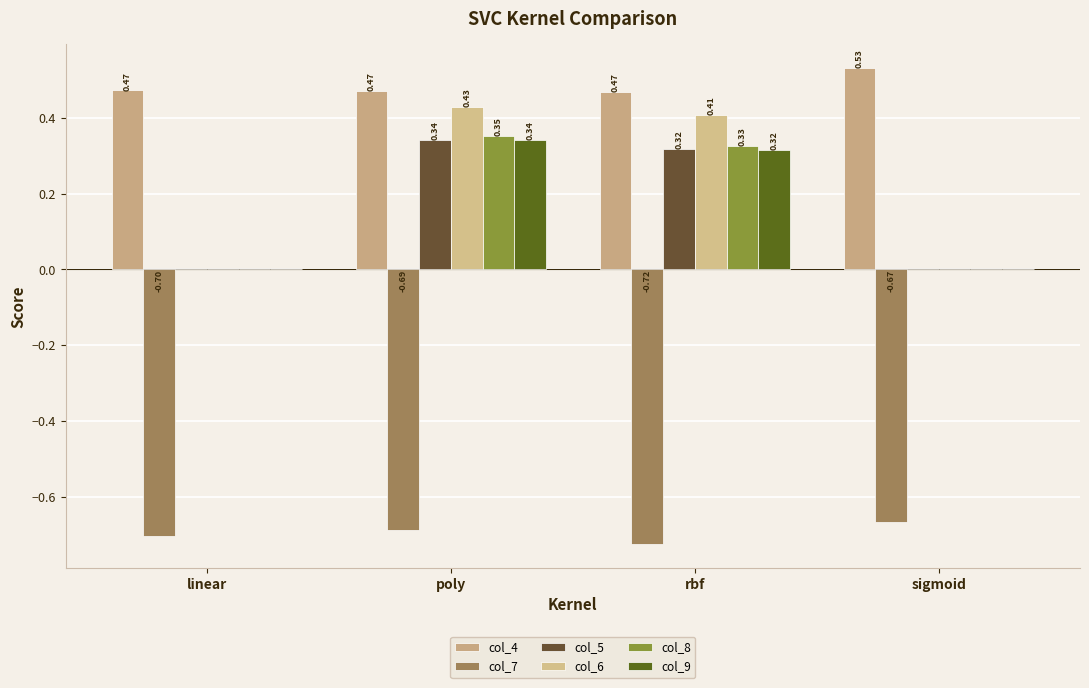

Rank the series at sigmoid from lowest to highest value.

col_7, col_5, col_6, col_8, col_9, col_4